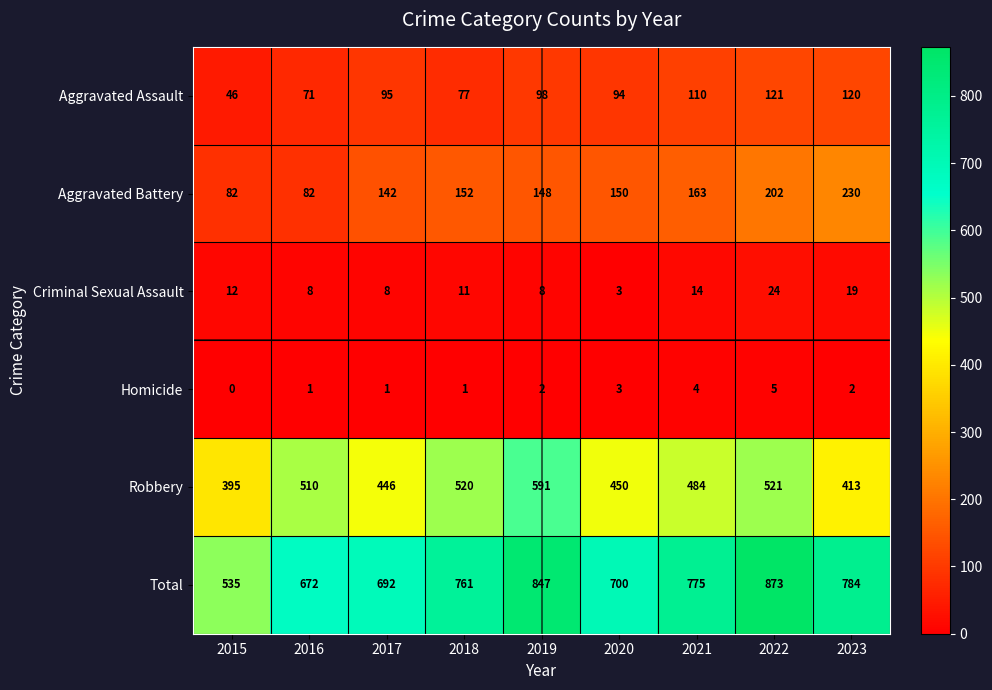

What is the spread (max minus min) of values at 2020?

697